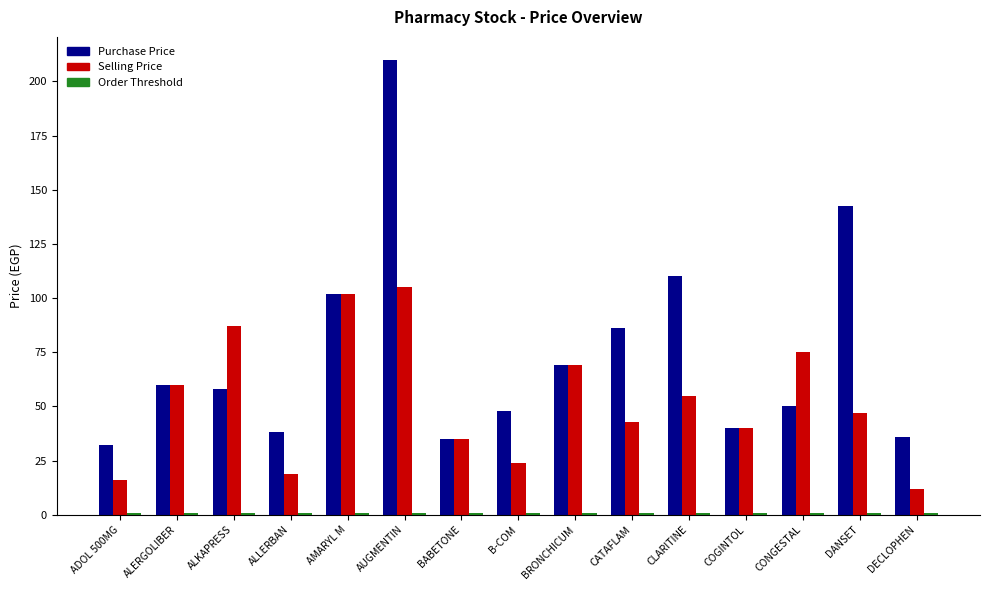

The value of Purchase Price at BABETONE is 52.5. True or false?

False